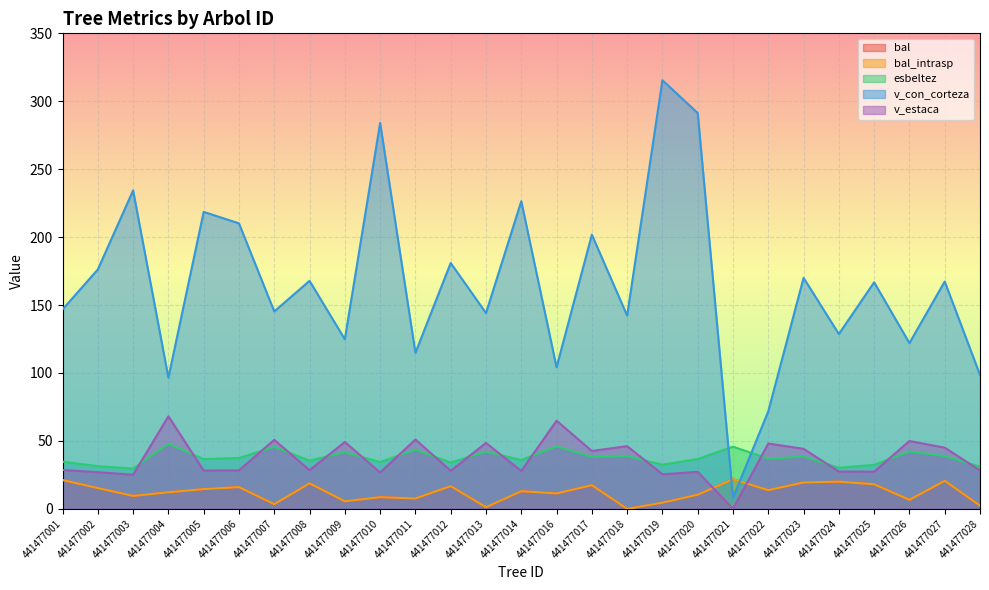

What is the maximum value shown in the chart?

315.5